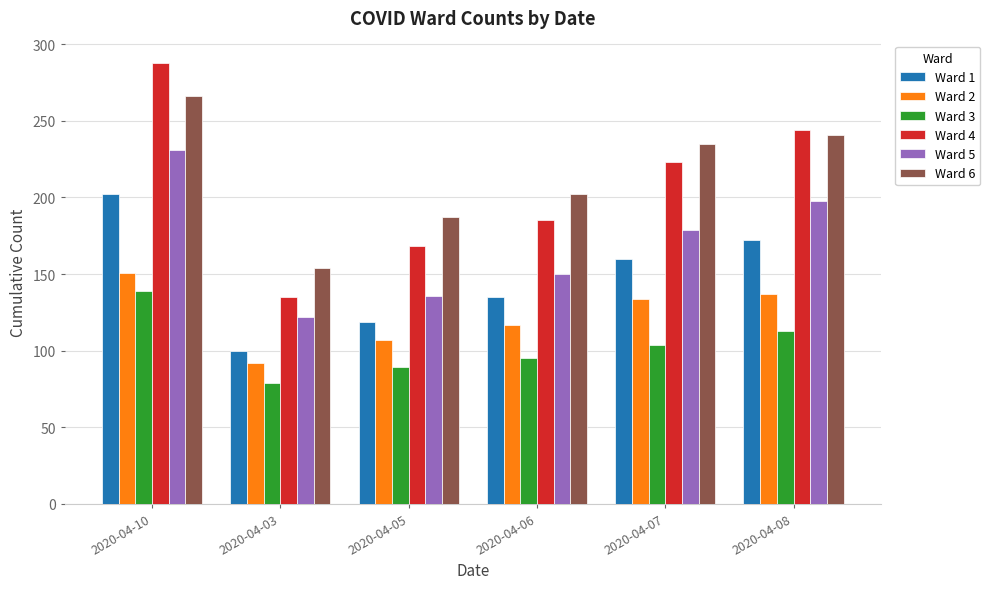

What is the value of the Ward 3 bar at the 5th from the left?

104